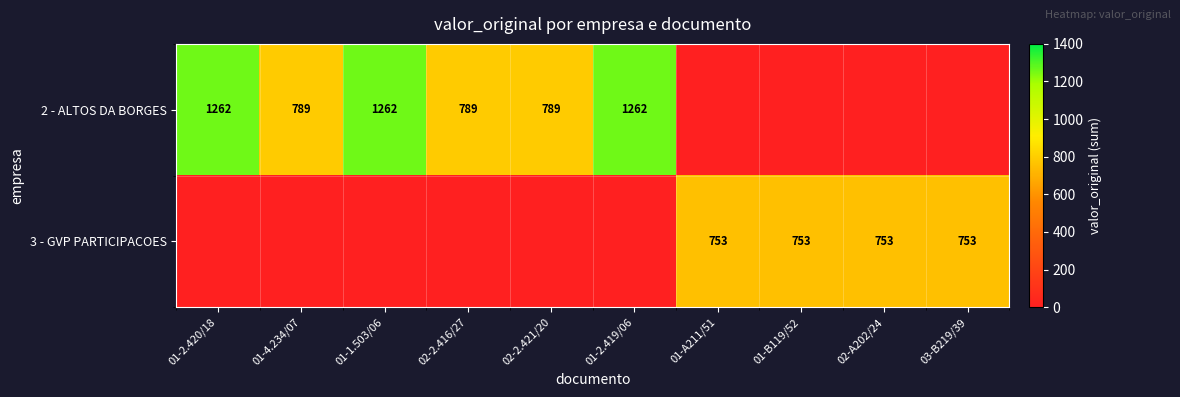

The value of 3 - GVP PARTICIPACOES at 01-B119/52 is 753. True or false?

True